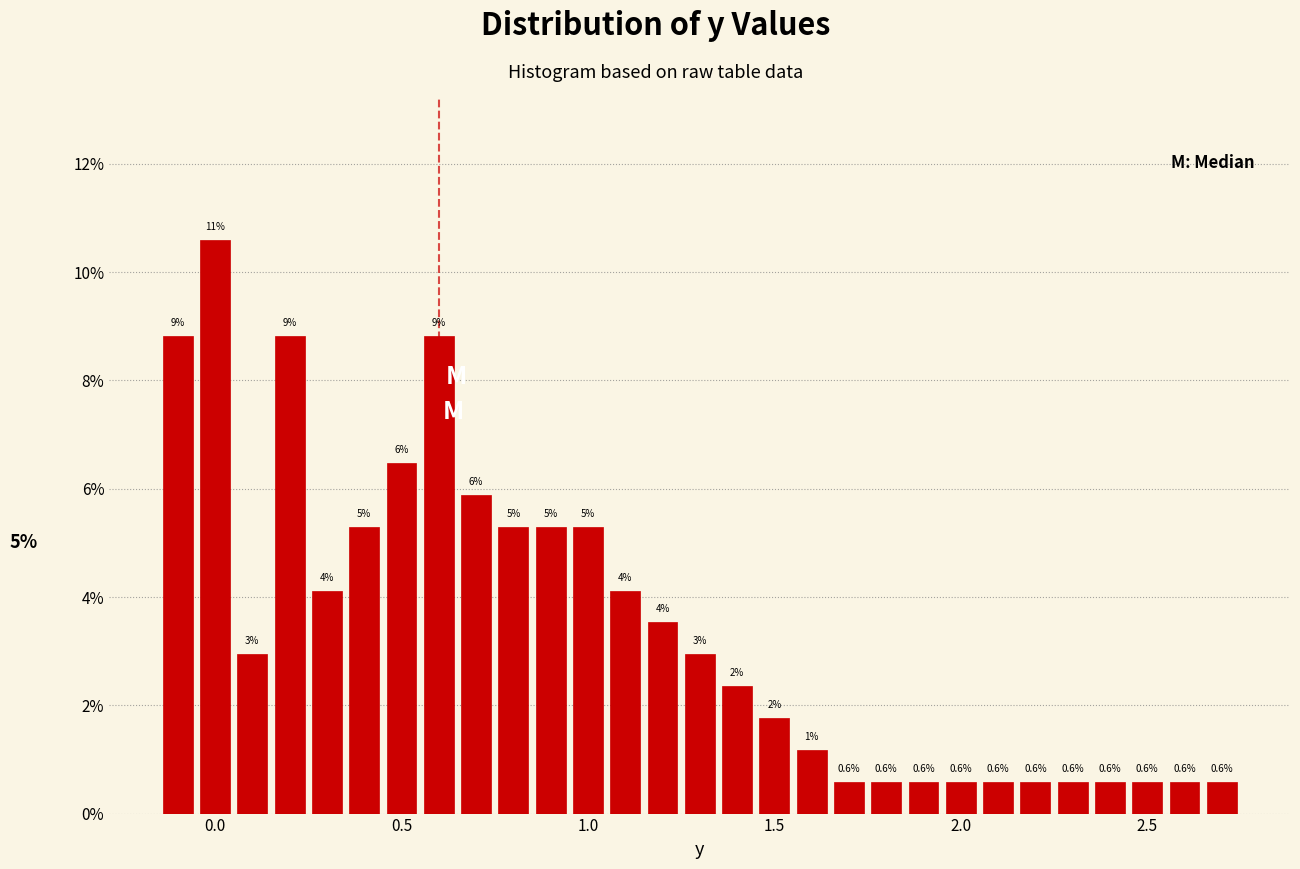

Around what value on the x-axis is the tallest bar? Give the approximate position of its centre, as read against the axis.

0.00